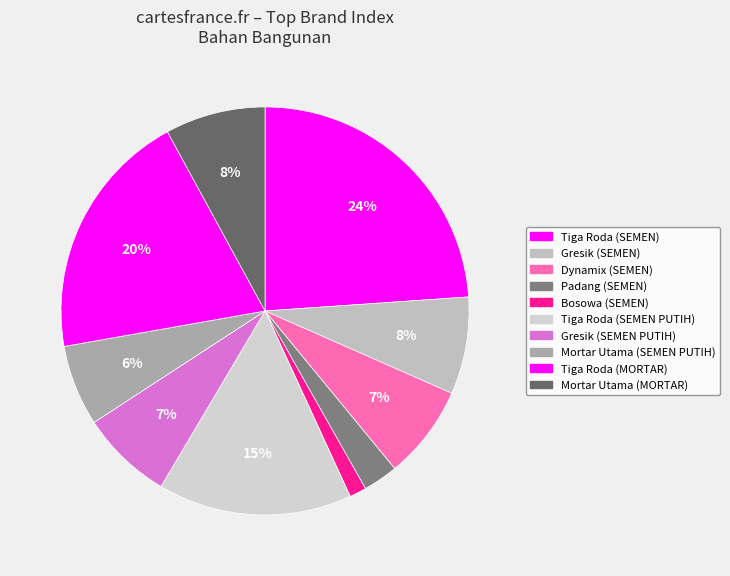

How many slices are in this pie chart?

10